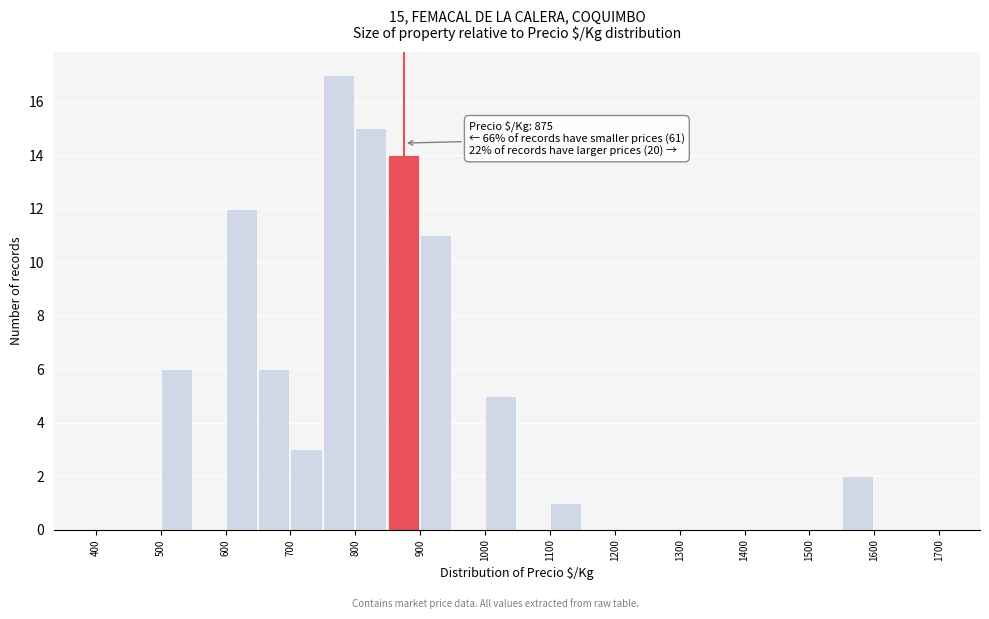

Which range on the x-axis has the tallest bar?

750 to 800